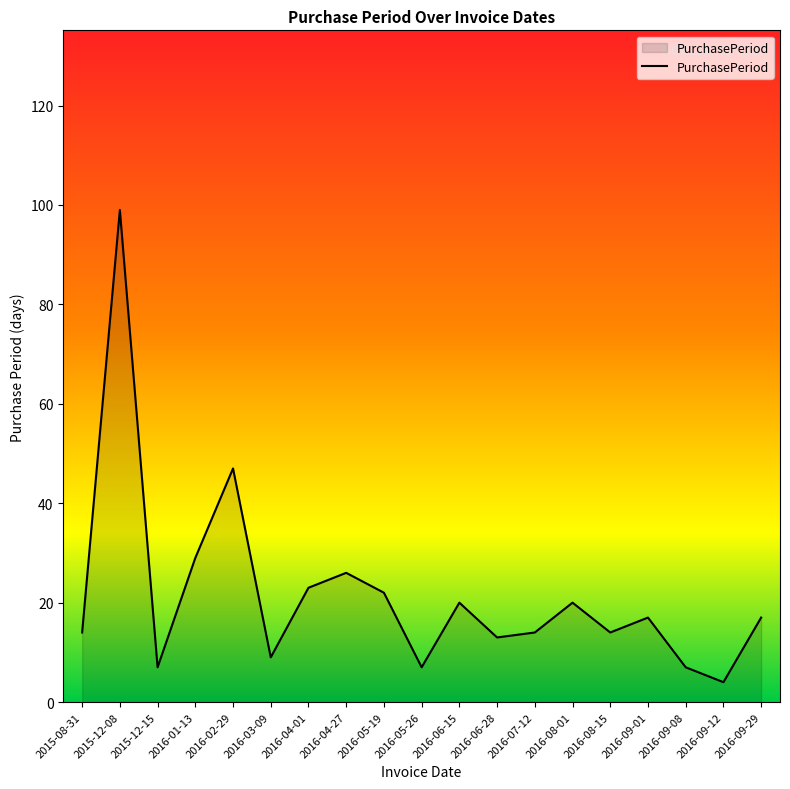

What is the change in value from 2015-08-31 to 2016-09-01?

+3